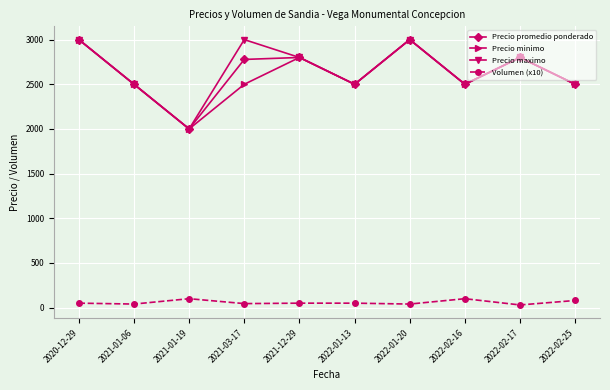

At which label does Precio minimo reach its minimum?

2021-01-19